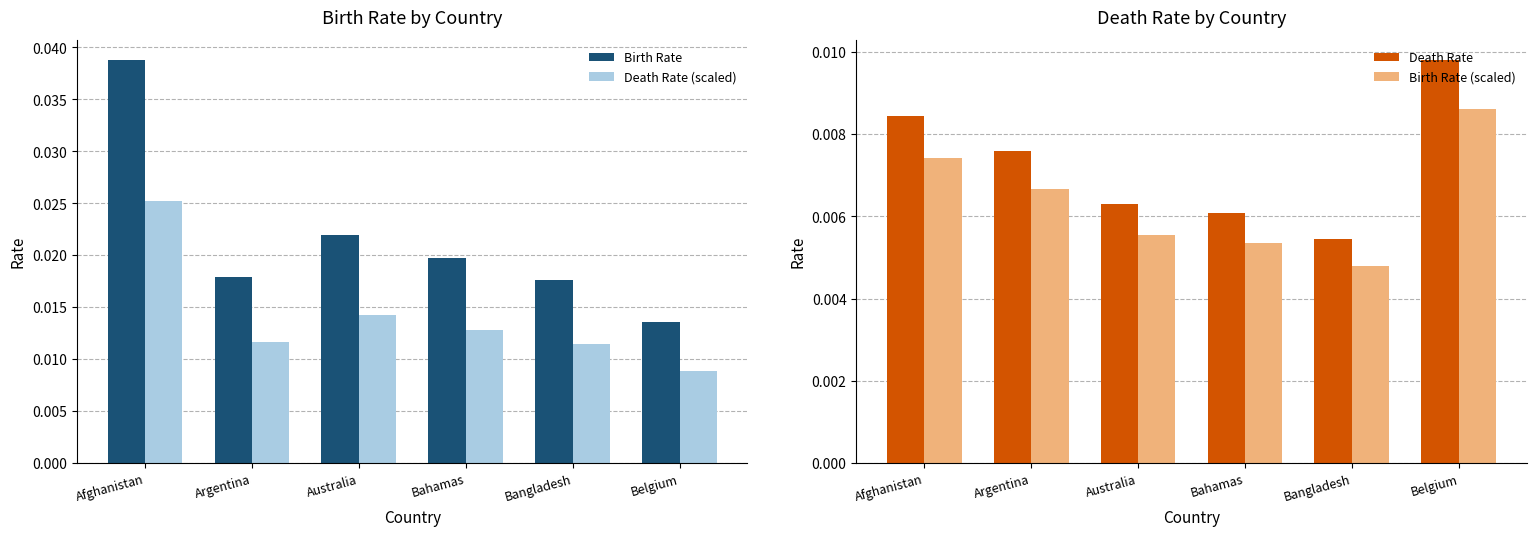

Rank the categories by Death Rate (scaled) value from highest to lowest.

Afghanistan, Australia, Bahamas, Argentina, Bangladesh, Belgium